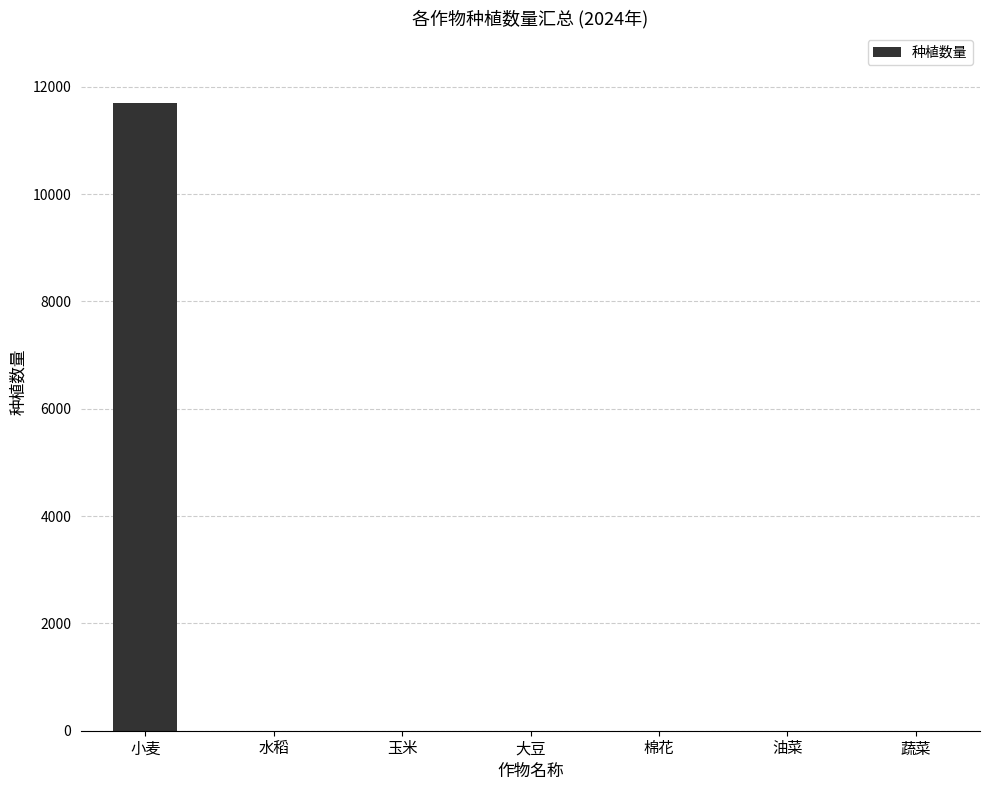

What is the change in value from 小麦 to 大豆?

-11704.4